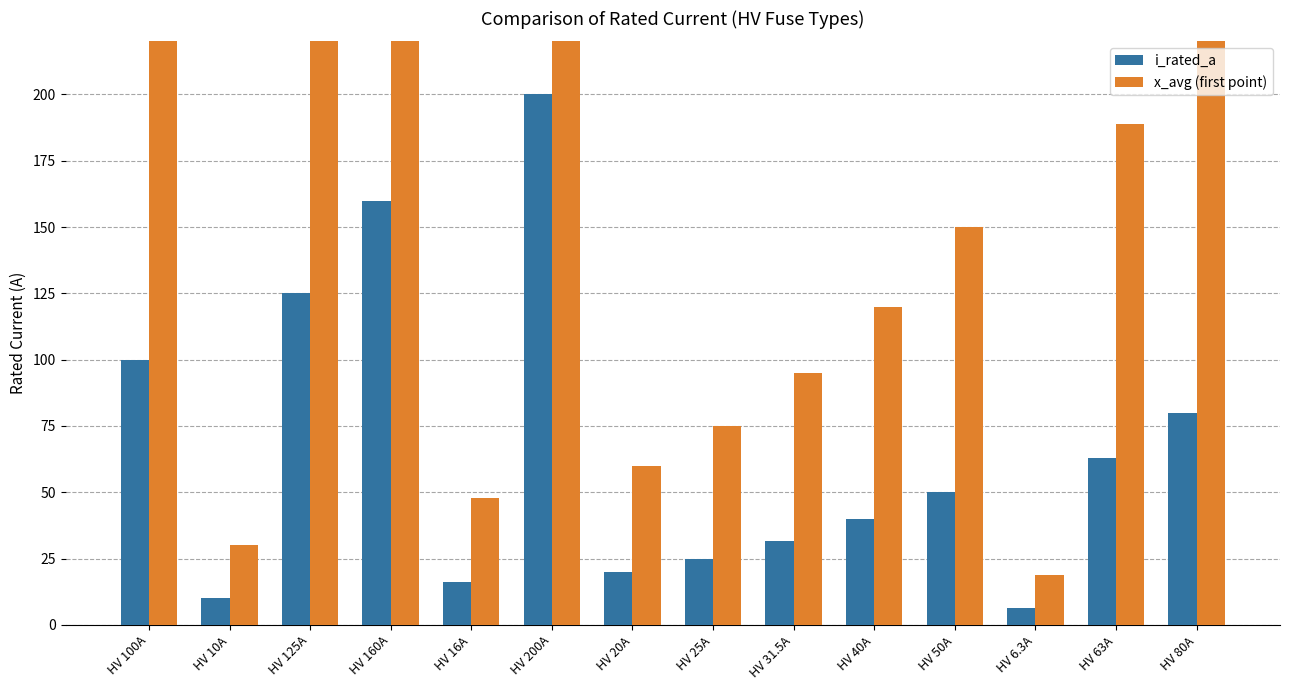

What is the difference between the maximum and minimum values in the i_rated_a series?

193.7